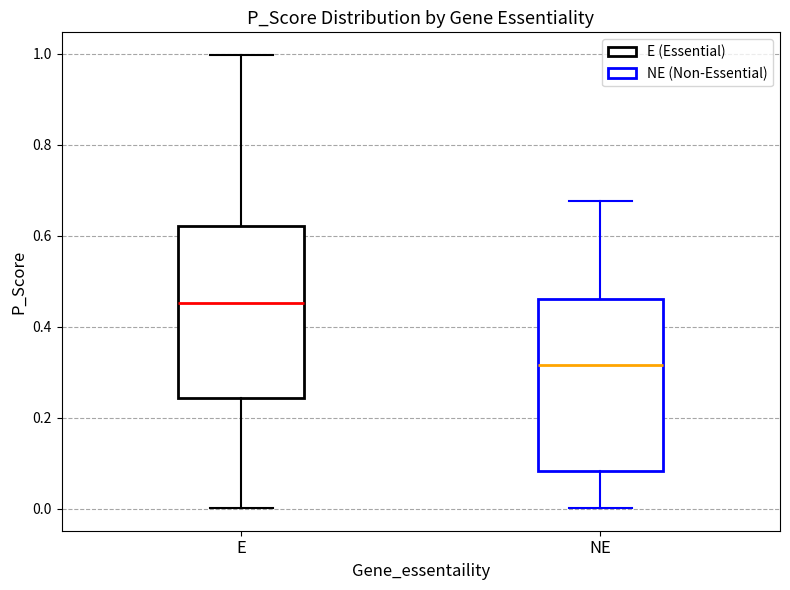

Where does the median line of the box for E sit on the y-axis? The values are not printed on the chart, so give them approximately, as read against the axis.

0.46